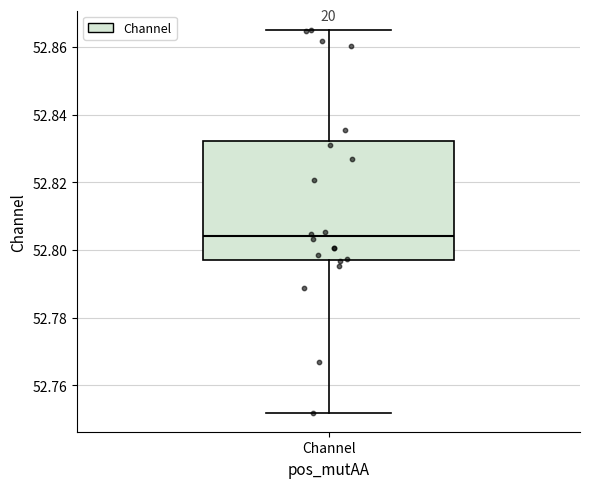

Read this box plot against the y-axis: the position of the median line, the range covered by the box, and the ends of both whiskers. The values are not printed on the chart, so give them approximately, as read against the axis.

median 52.804, box 52.798 to 52.832, whiskers 52.752 to 52.866